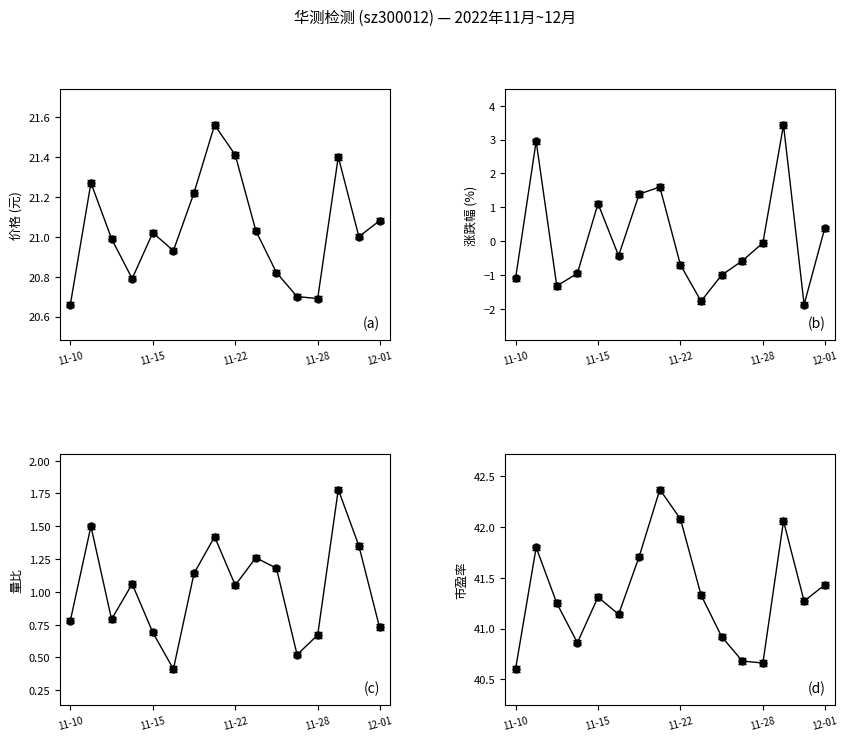

How many values in the 涨跌幅% series are below 0?

10